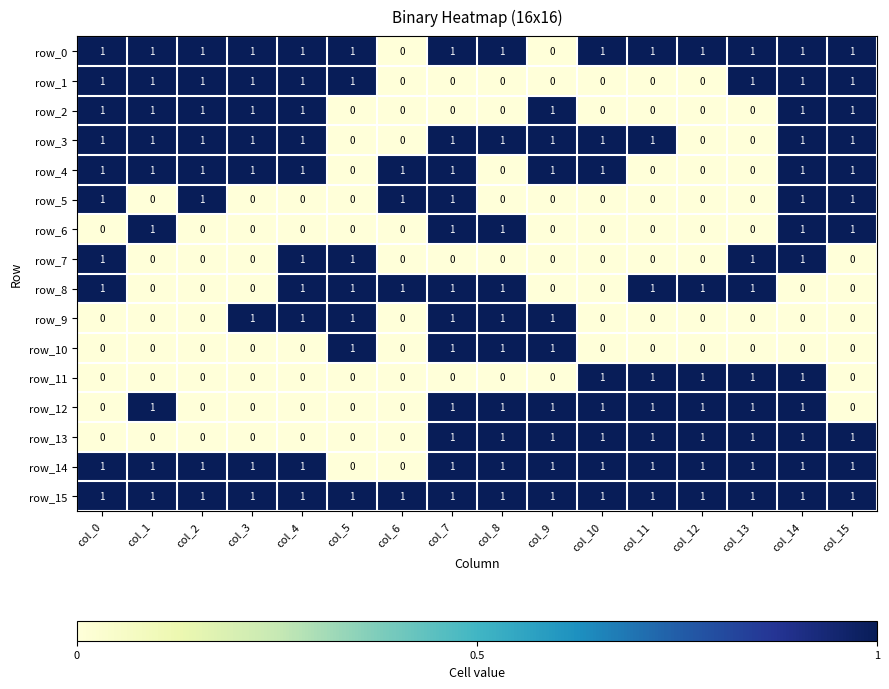

What is the difference between the maximum and minimum values in the row_1 series?

1